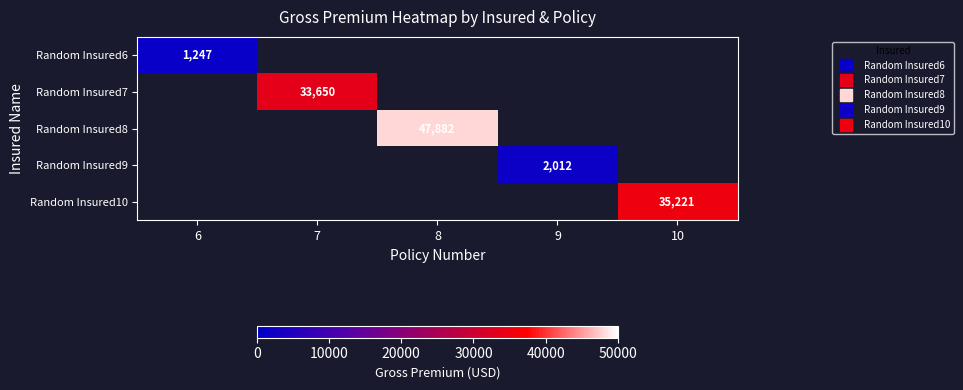

Between 9 and 7, which is larger?

7